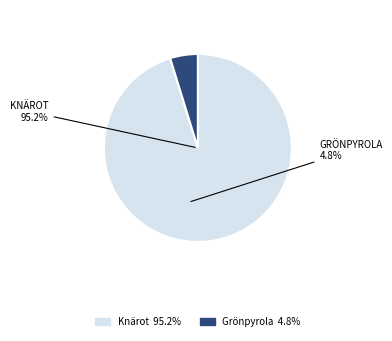

To the nearest percent, what portion does Grönpyrola represent?

5%